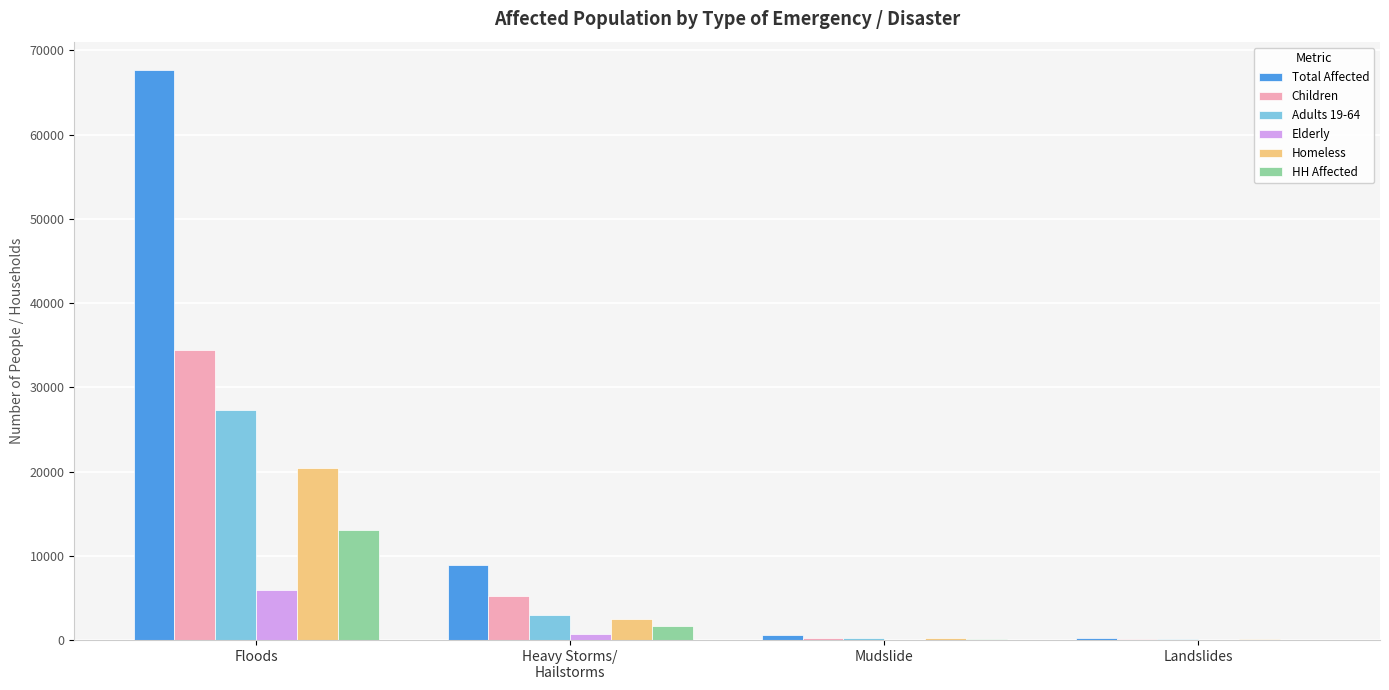

Between Floods and Mudslide, which series saw the biggest shift?

Total Affected